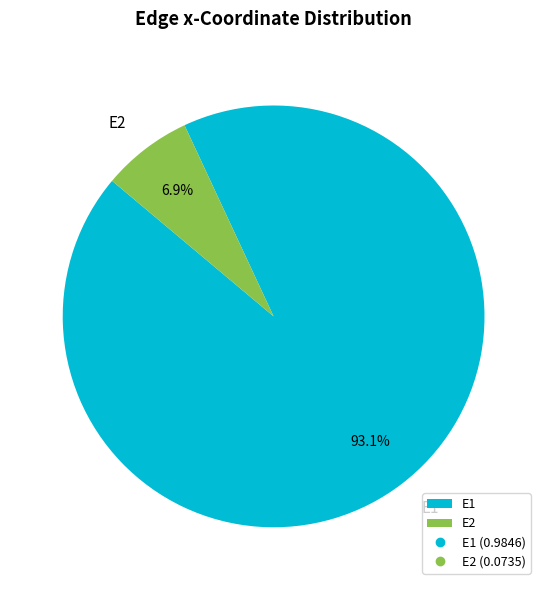

What percentage do E2 and E1 together represent?

100.0%